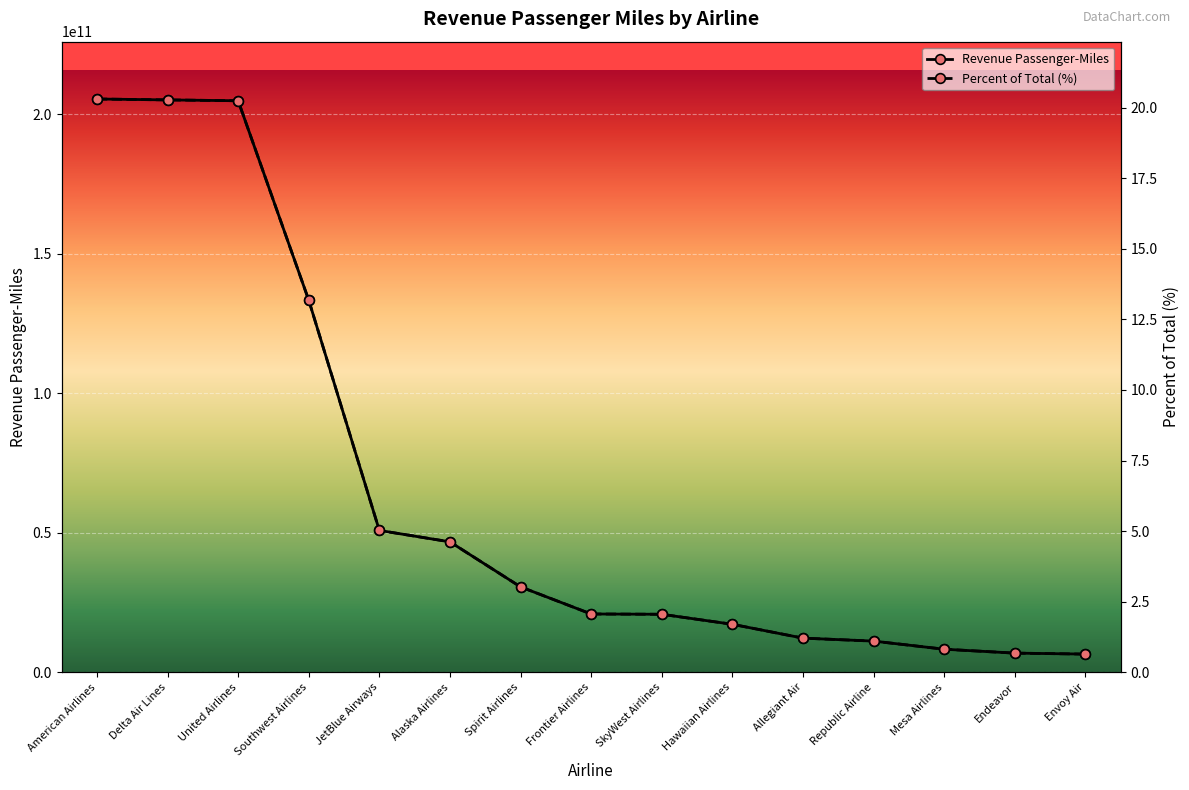

Reading left to right, list all the values displayed in this chart.

Revenue Passenger-Miles: 205419607885.0	205090922499.0	204787960474.0	133325690578.0	50817439963.0	46724226271.0	30591966457.0	20875202333.0	20769989349.0	17182825377.0	12224404873.0	11158178211.0	8251766479.0	6851079714.0	6499261881.0
Percent of Total (%): 20.3	20.3	20.2	13.2	5.0	4.6	3.0	2.1	2.1	1.7	1.2	1.1	0.8	0.7	0.6